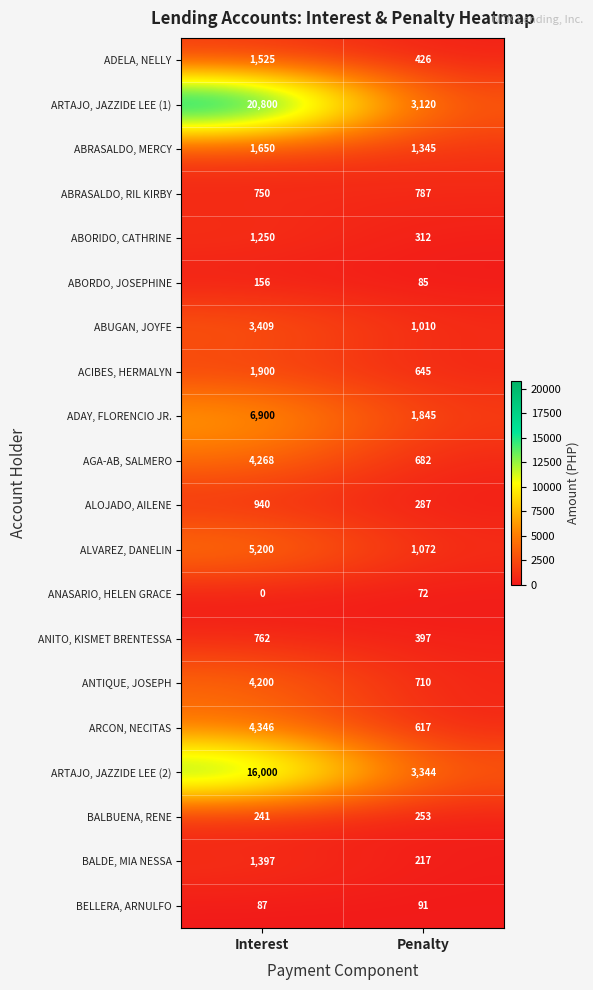

Read the ANASARIO, HELEN GRACE value at Penalty, to the nearest 5.

70